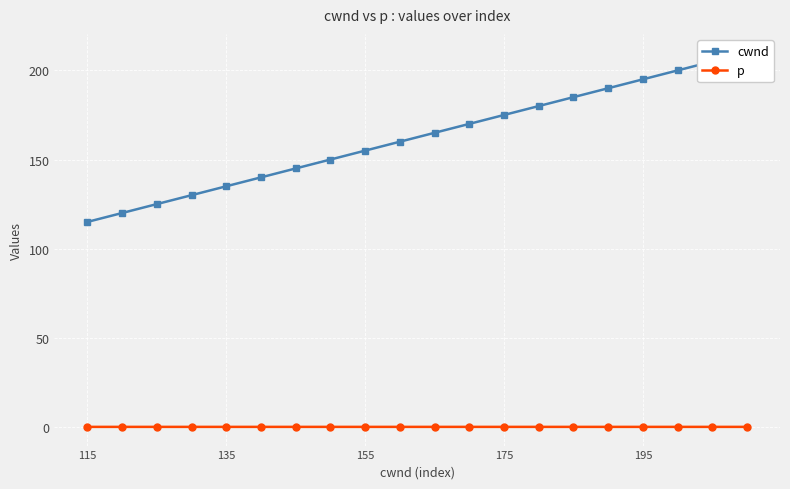

The p series shows 0.0 at 135. True or false?

True